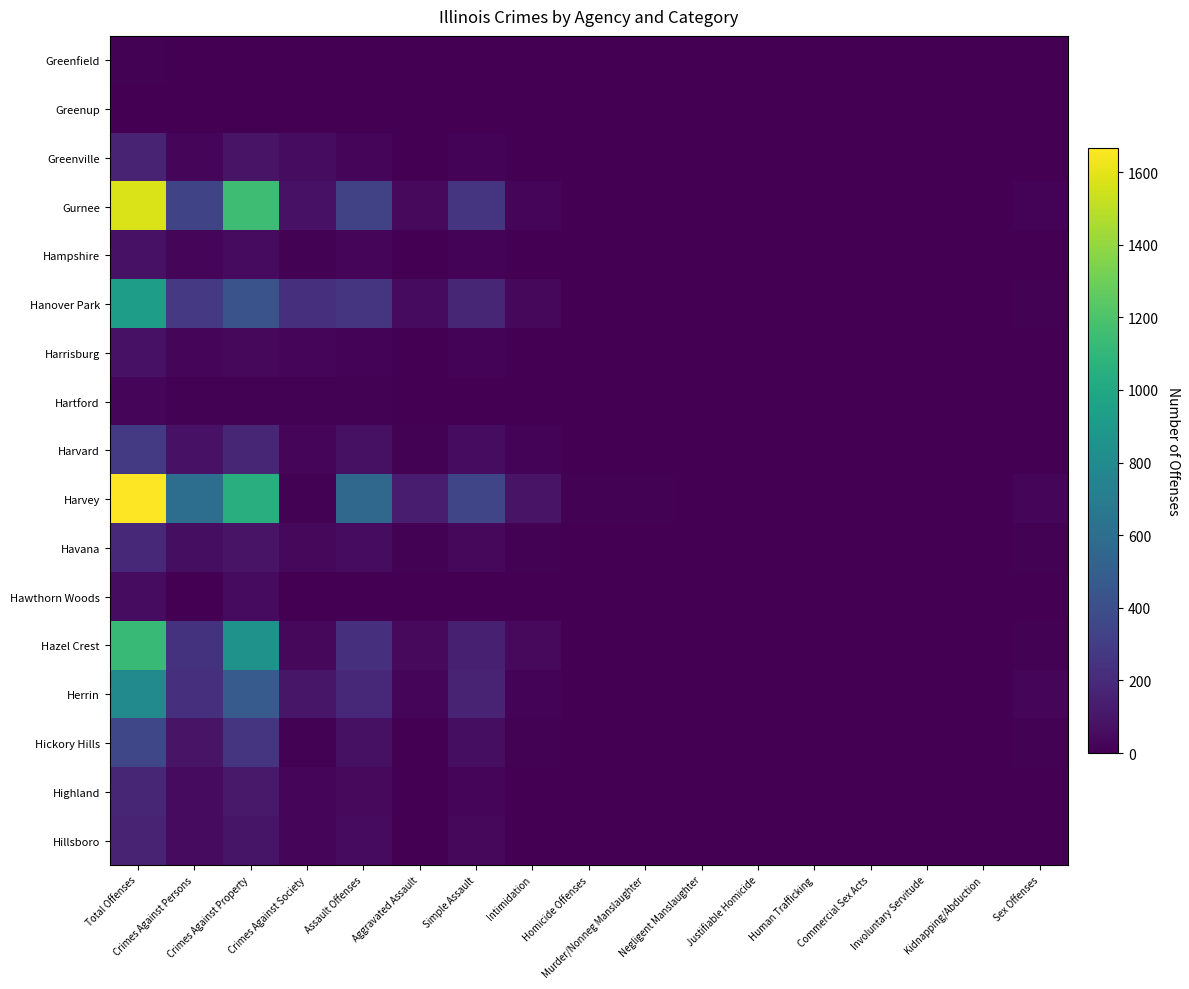

At which category is the sum across all series the highest?

Total Offenses